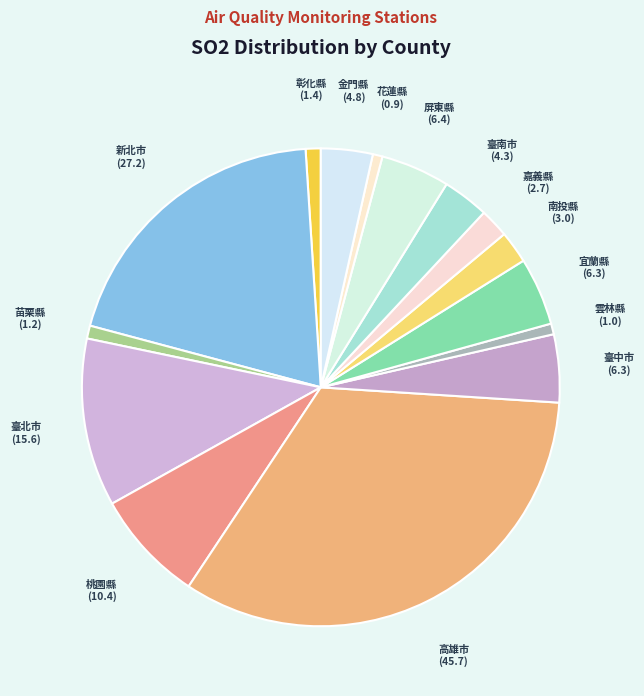

Is the sum of 嘉義縣 and 彰化縣 greater than half?

No